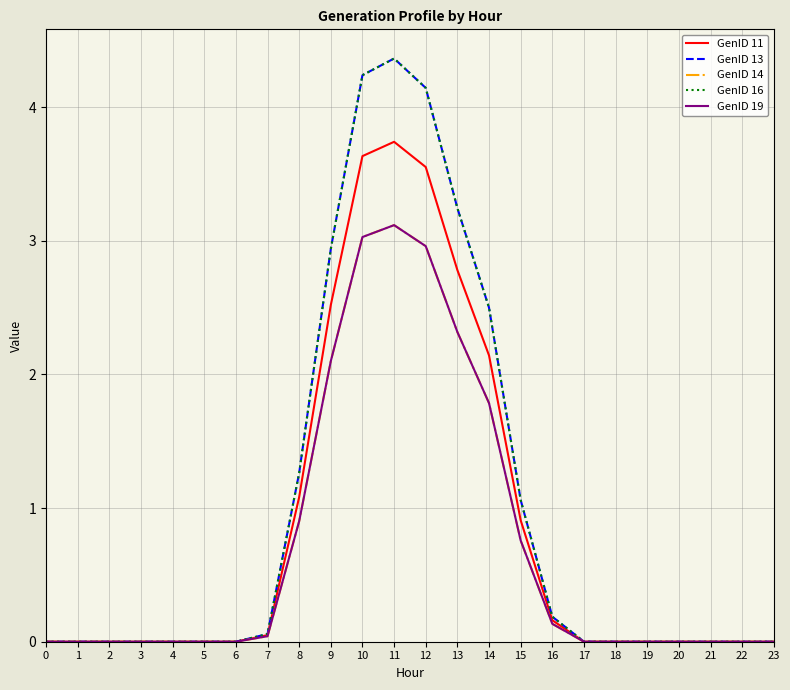

Is it true that GenID 14 equals 0.9 at 8?

True